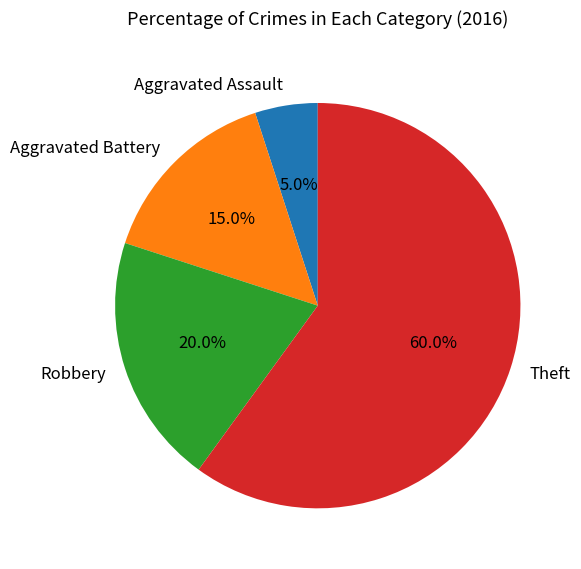

What percentage is the Theft slice, to the nearest percent?

60%